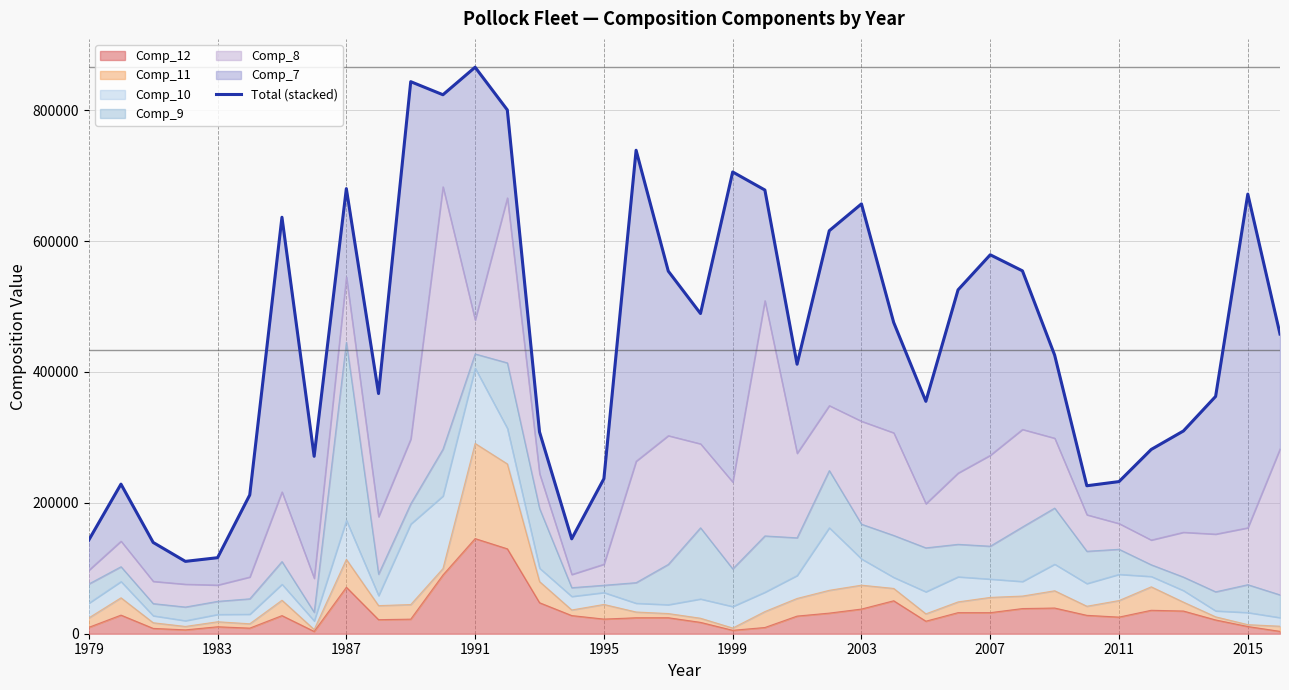

What is the highest value of the Comp_12 series?

145388.1